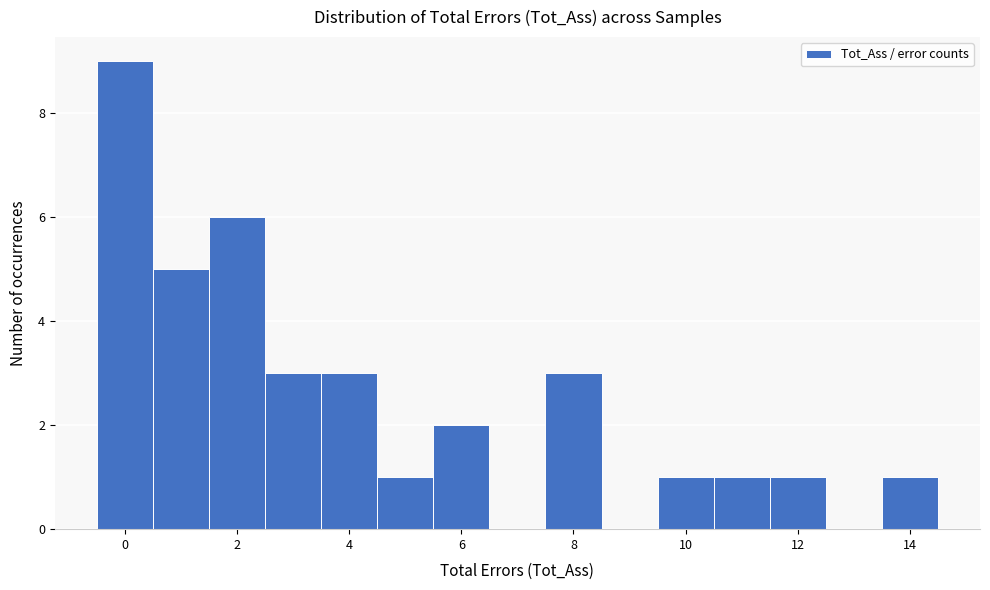

Over which range of the x-axis is the bar tallest?

-0.5 to 0.5